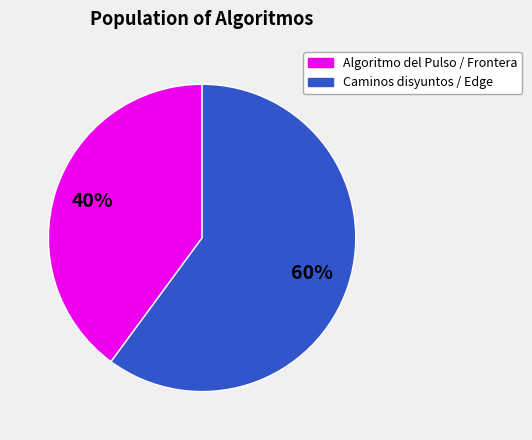

To the nearest percent, what is the average slice percentage?

50%